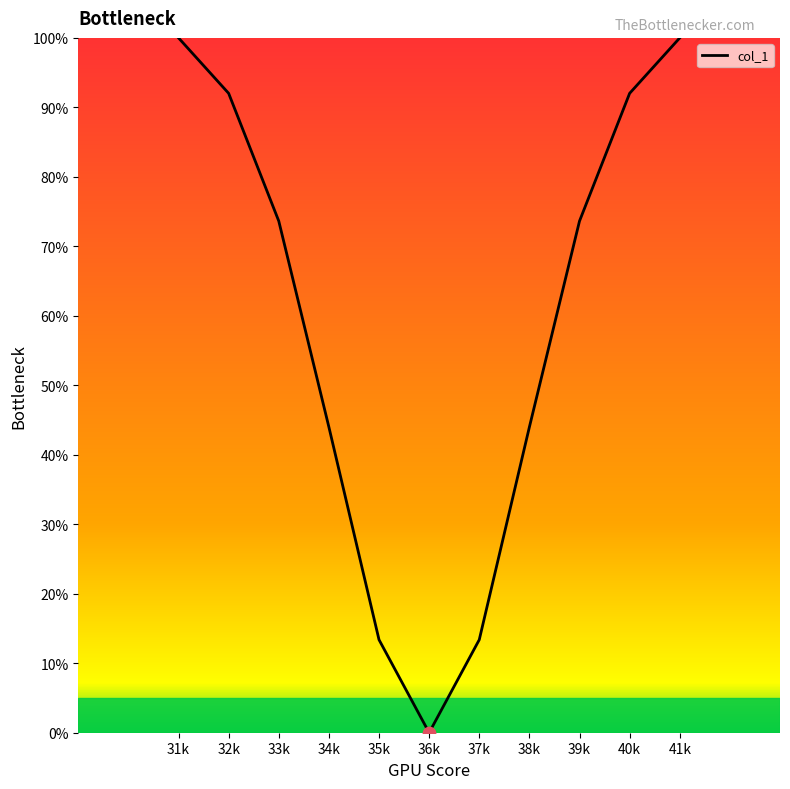

What is the ratio of the value at 38k to the value at 32k?

0.5